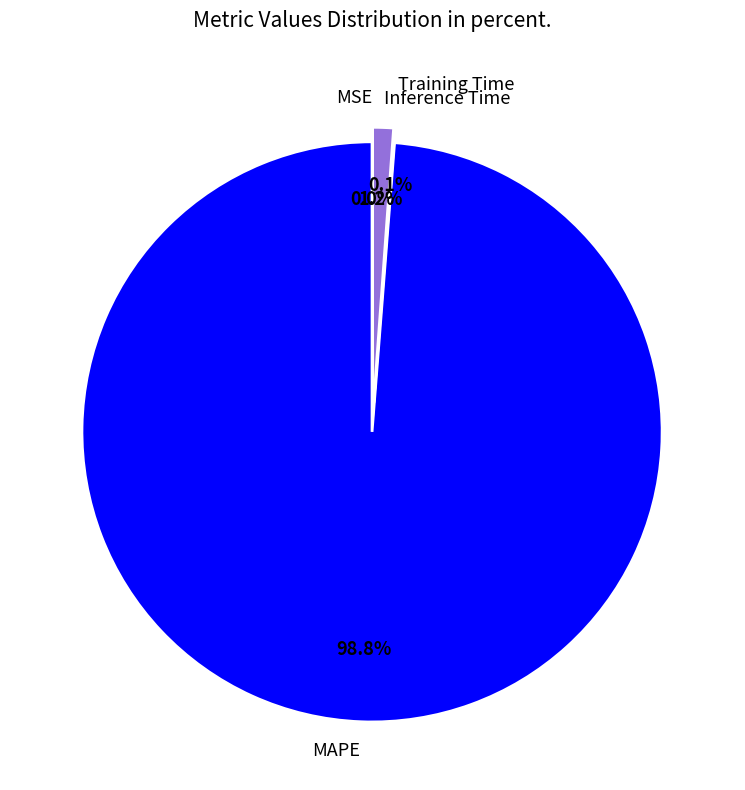

What is the largest slice in the pie chart?

MAPE